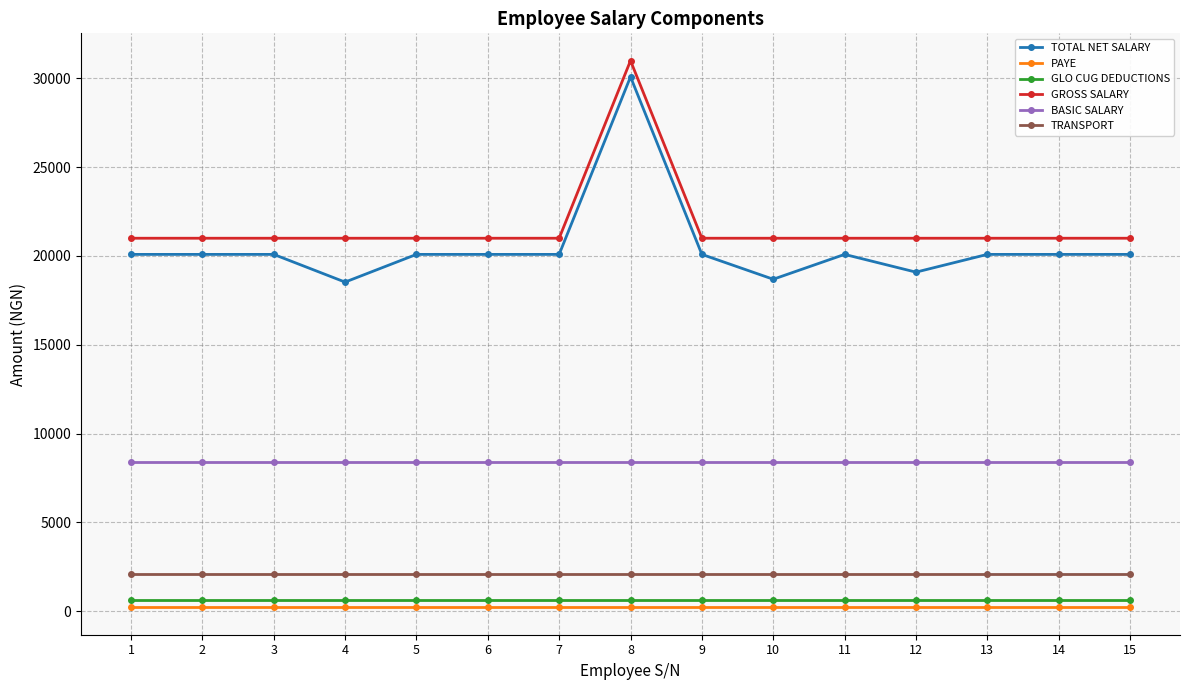

What is the maximum value shown in the chart?

31000